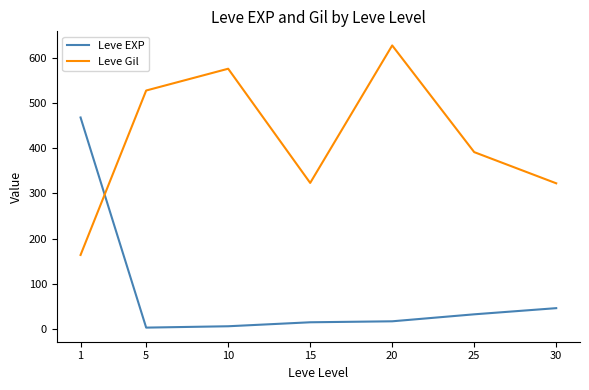

Does the chart display data point markers on the line(s)?

No